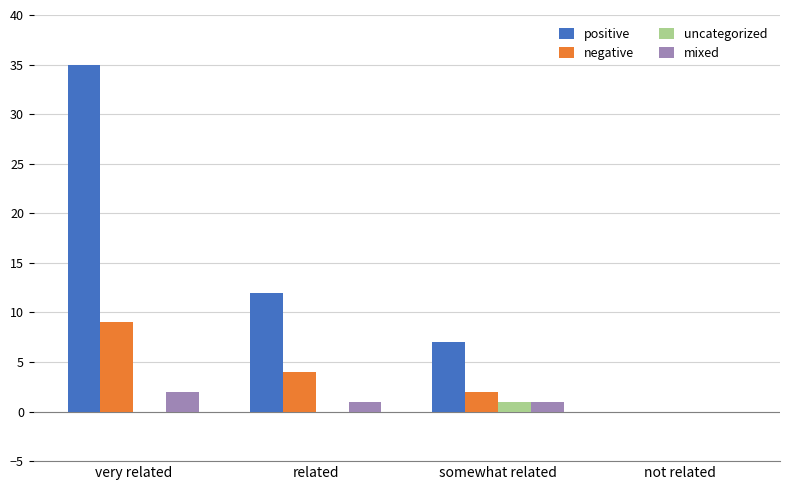

Which label corresponds to the largest value in the chart?

very related